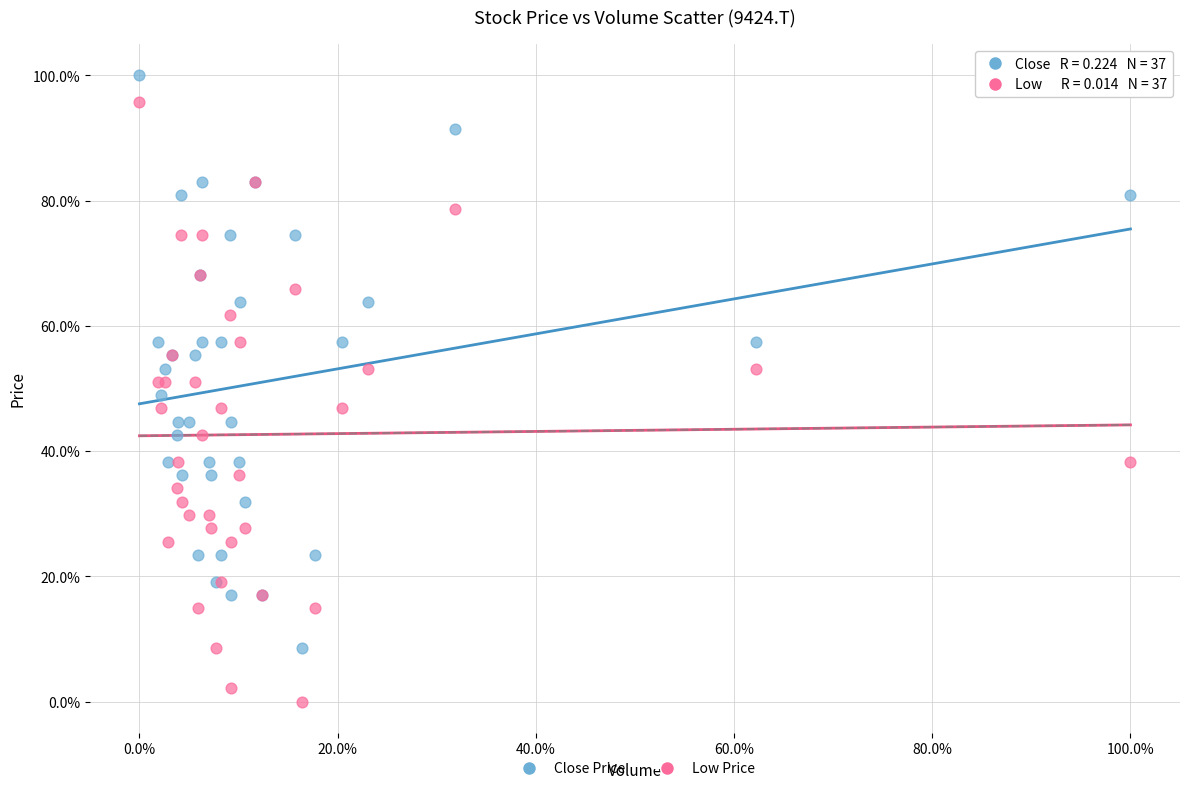

Which series has the largest Y range (max minus min)?

Low Price